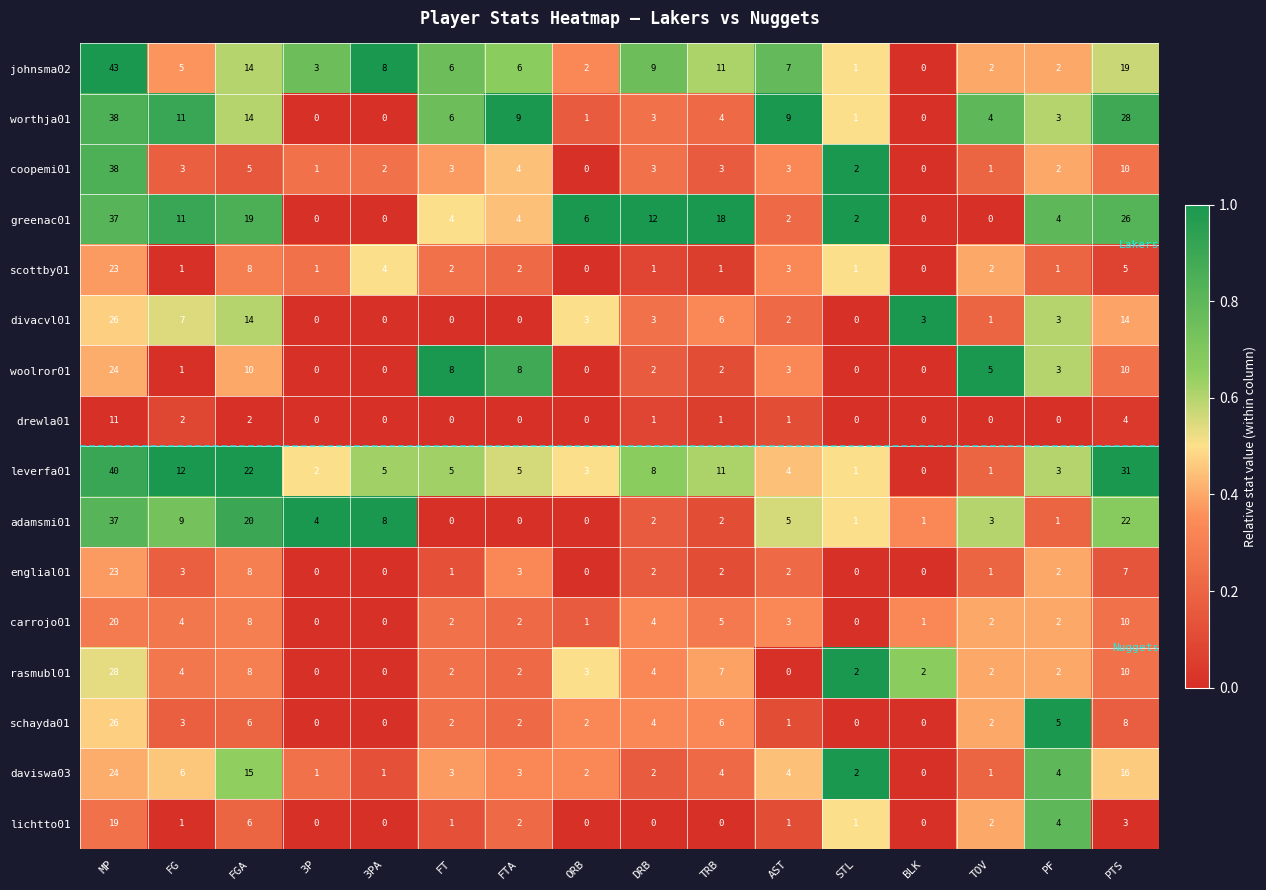

Which category has the highest value across all series?

MP